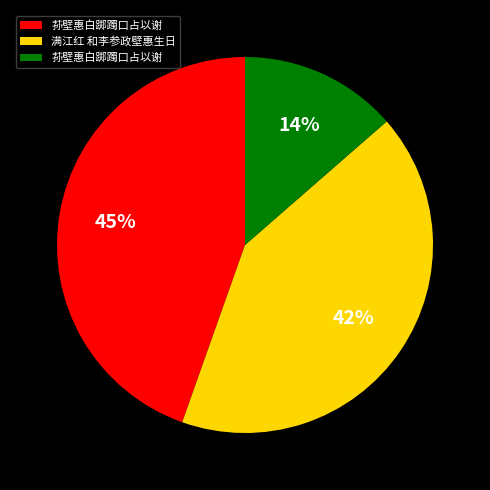

Is there a majority slice in this chart?

No